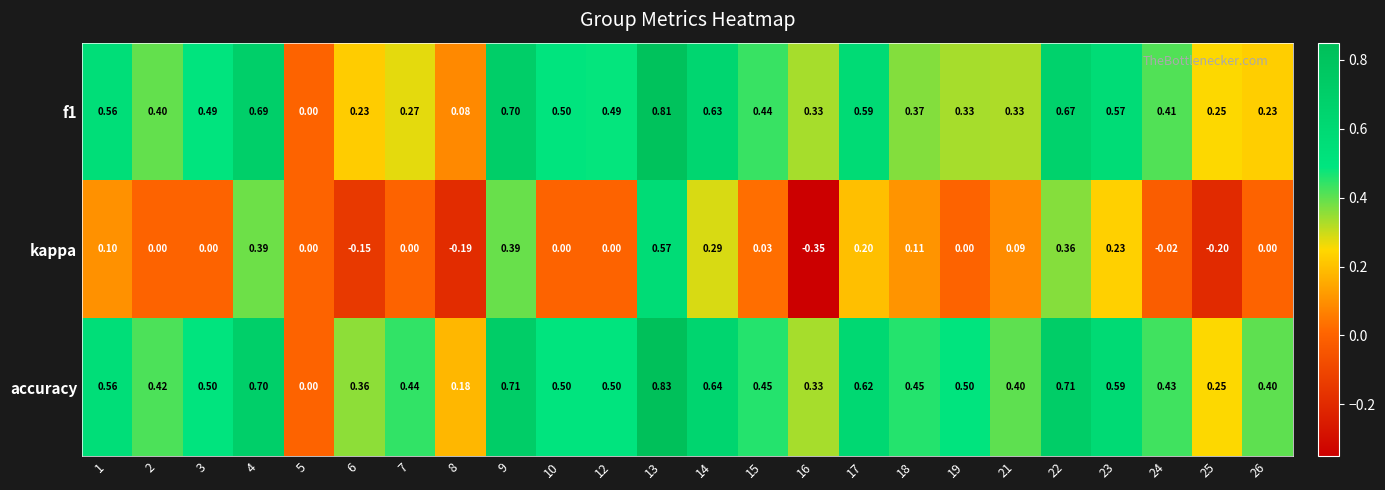

Which series has the widest spread of values?

kappa